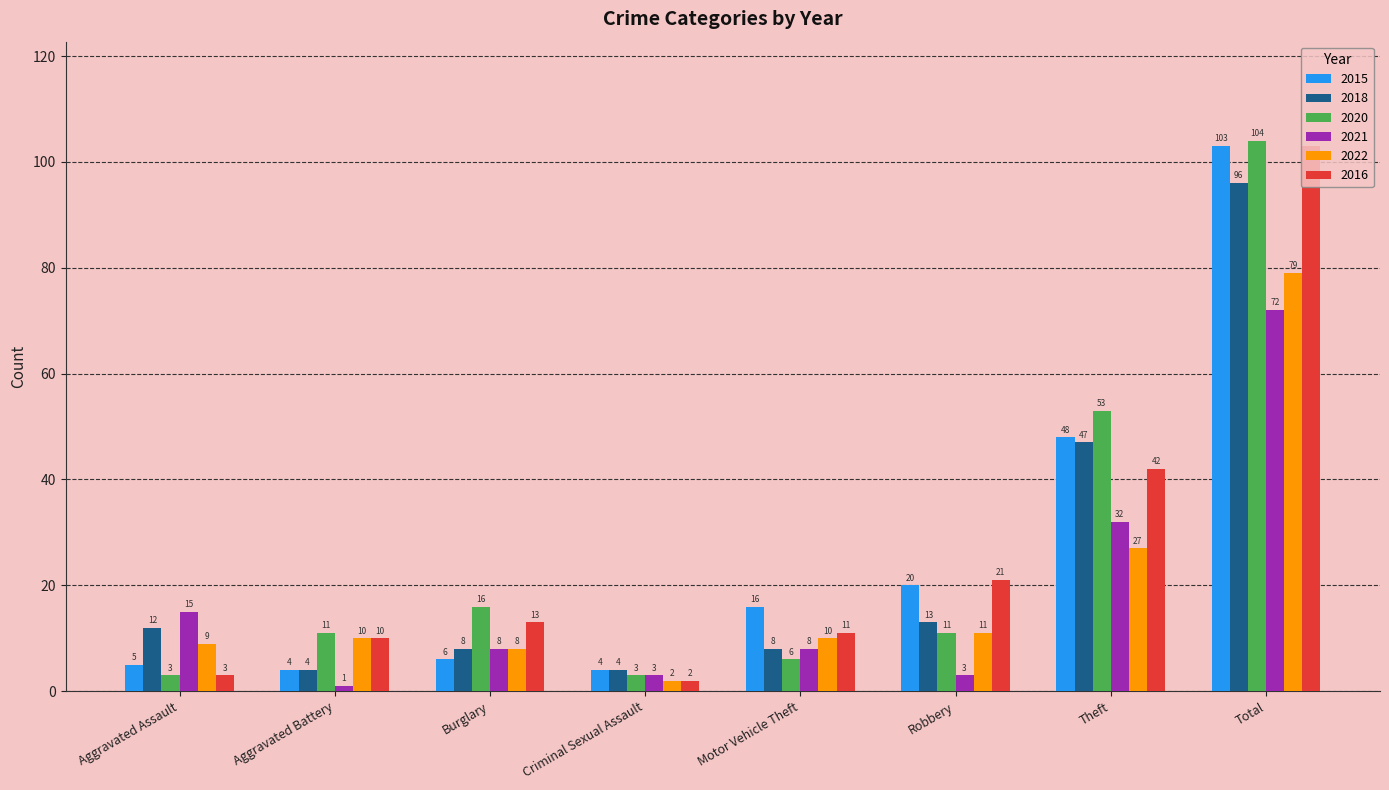

Which series has the largest total across all categories?

2020